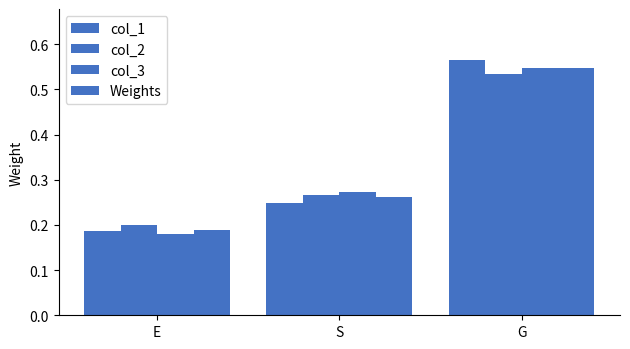

What is the value of the col_2 bar at the 3rd from the left?

0.5